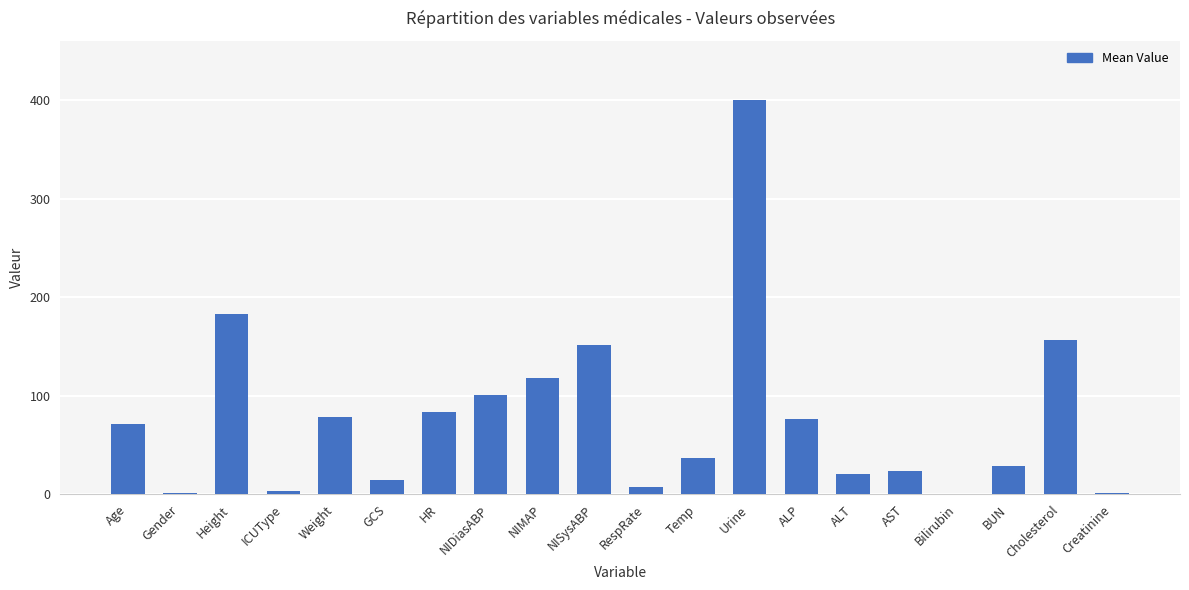

What is the sum of all values?

1558.0